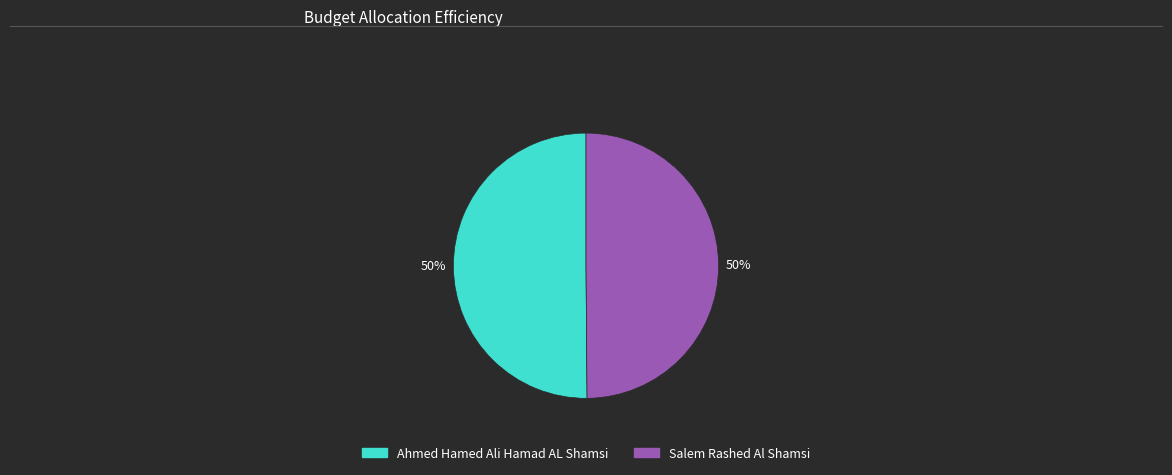

How many slices are in this pie chart?

2